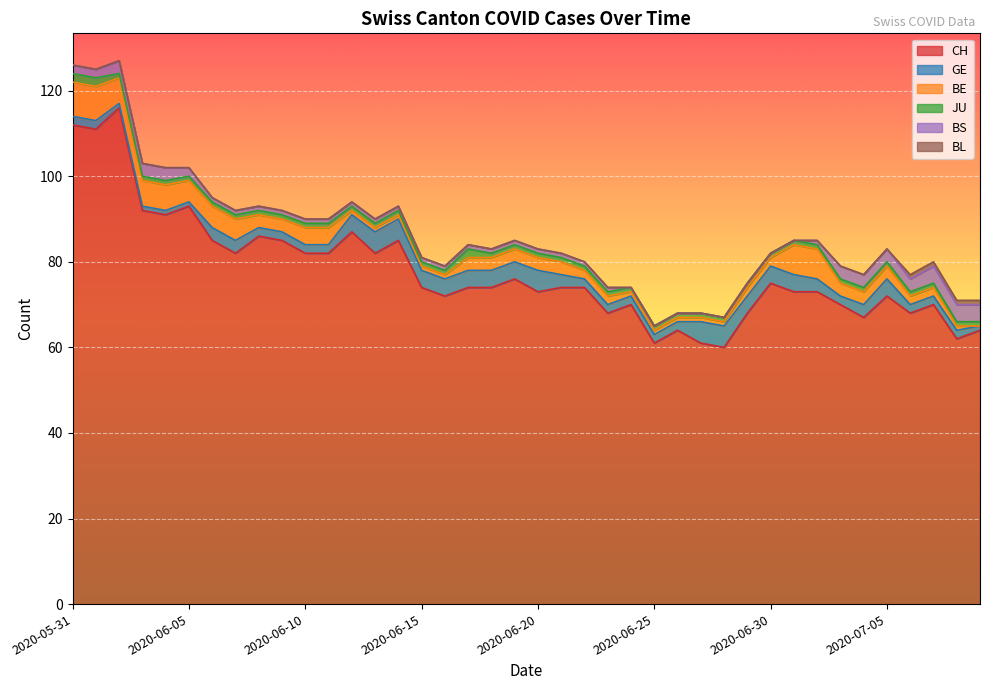

What is the difference between the maximum and minimum values in the JU series?

1